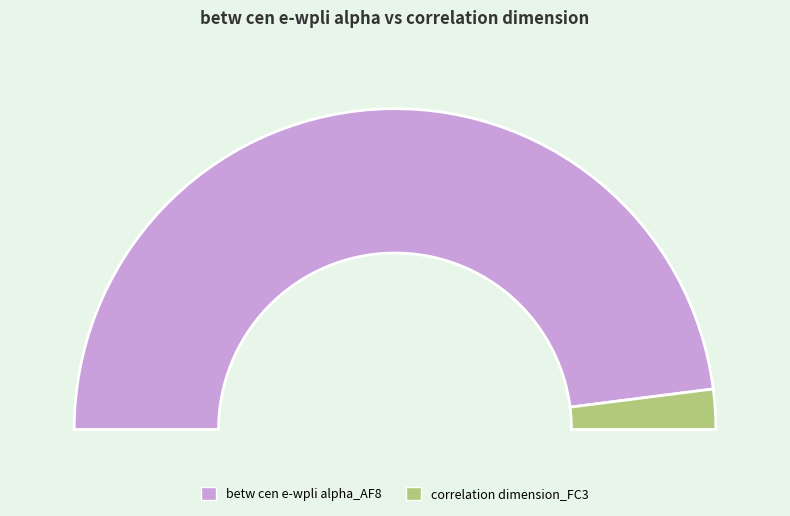

Is it true that correlation dimension_FC3 is 13% of the pie?

False